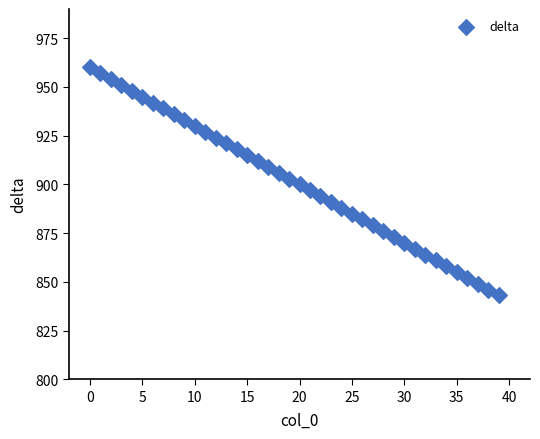

What is the range of Y values (max minus min)?

117